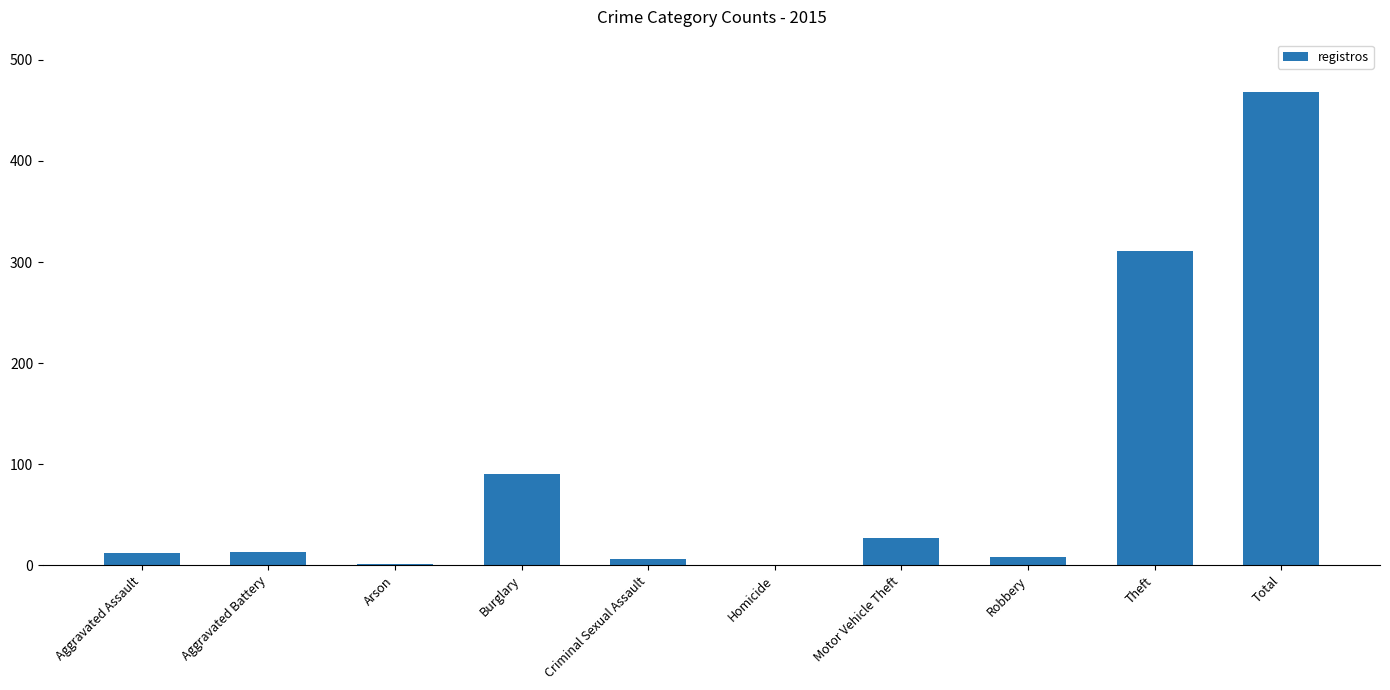

What is the sum of all values?

936